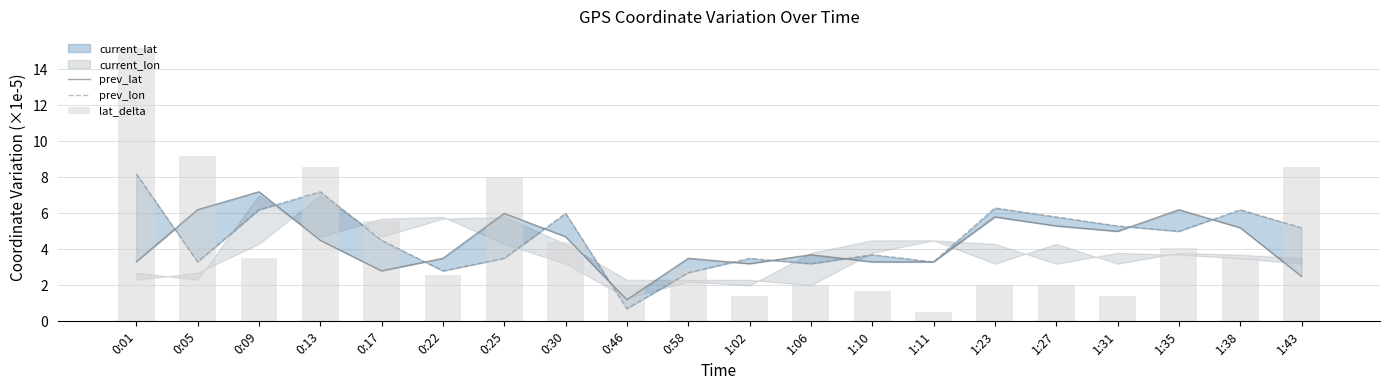

What is the label of the 10th bar from the left?

0:58